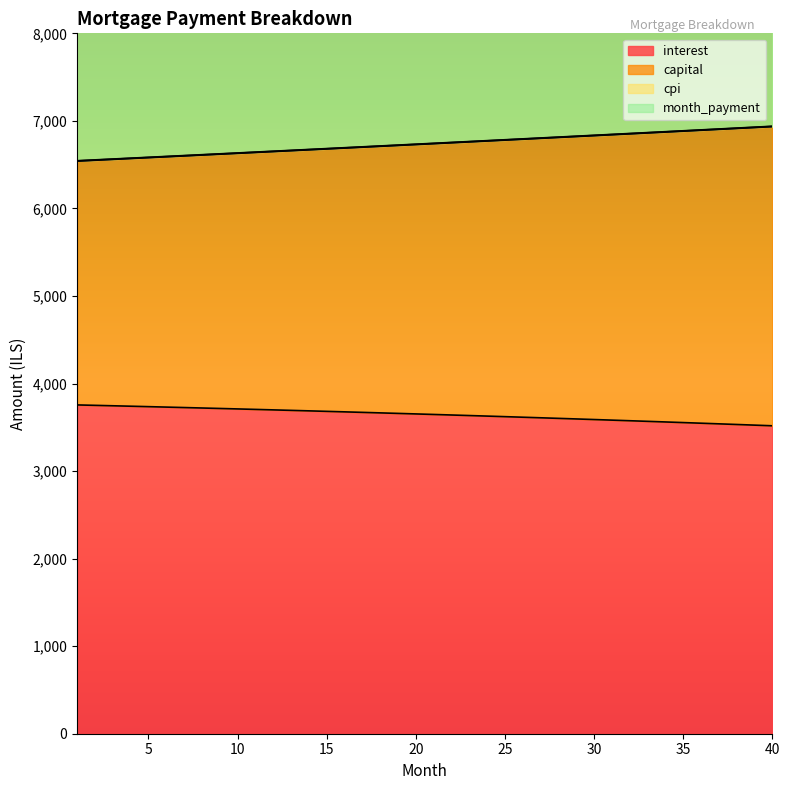

What value does the month_payment series have at 4?

8064.1